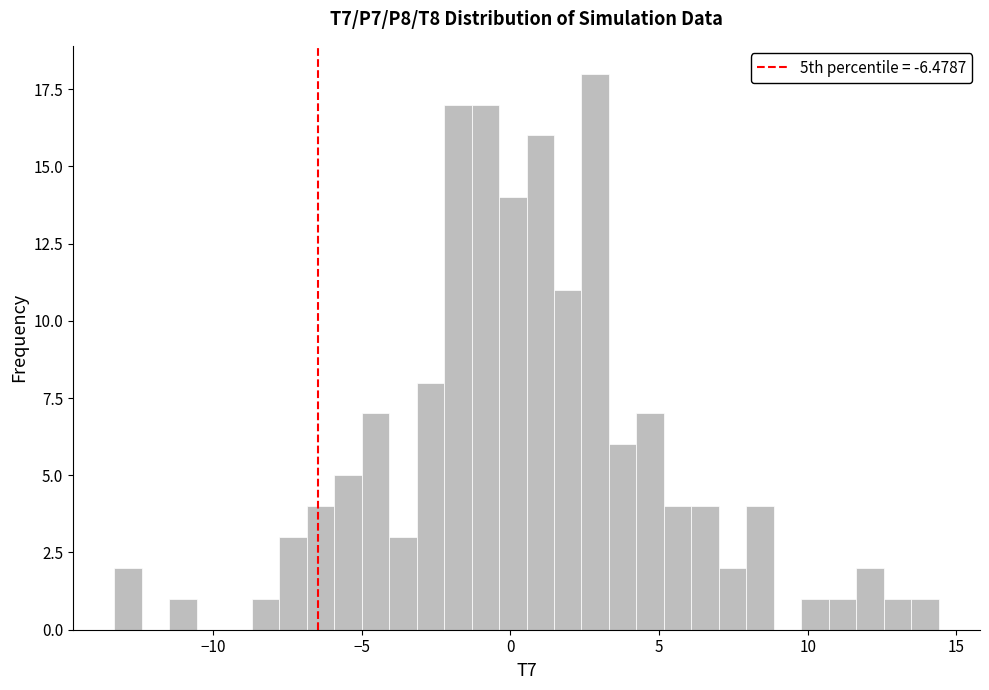

Read against the x-axis, roughly where is the centre of the tallest bar?

3.0